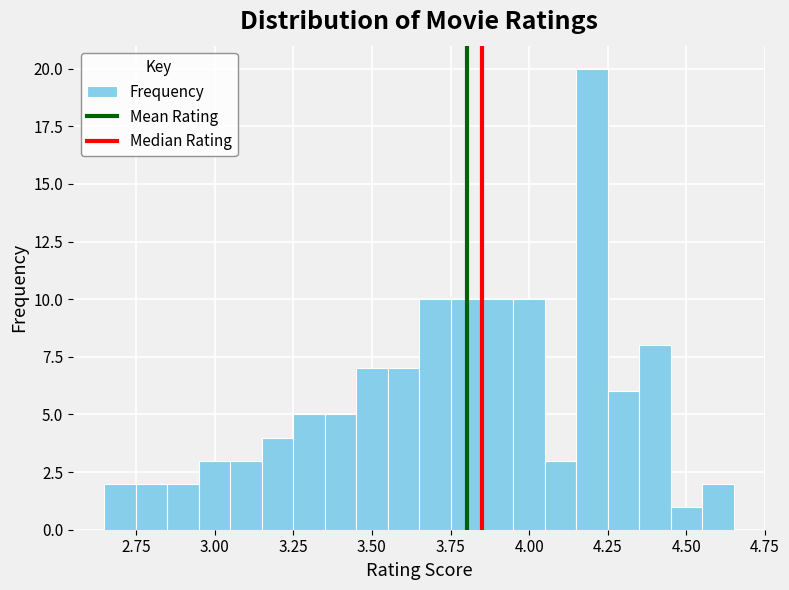

Read against the x-axis, roughly where is the centre of the tallest bar?

4.20